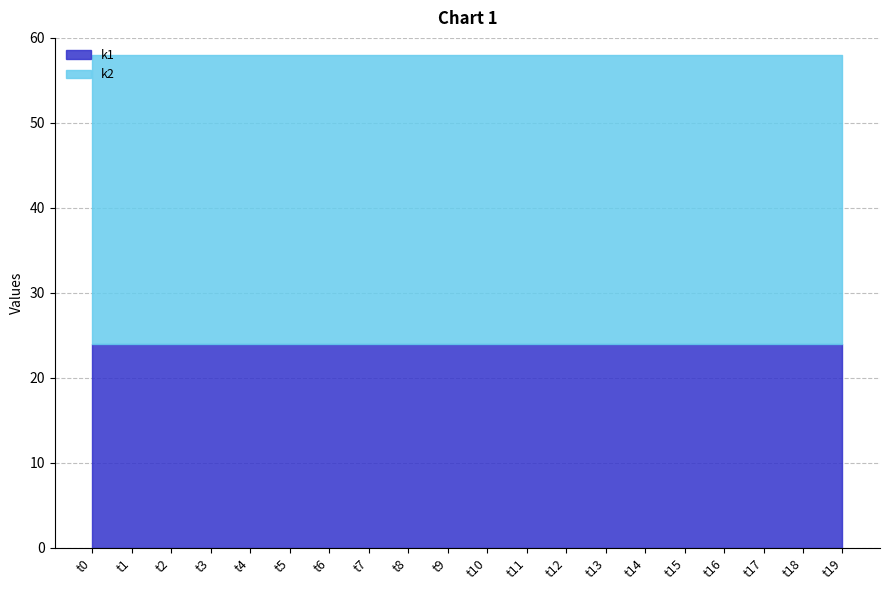

Reading left to right, what are all the values shown in this chart?

k1: 24	24	24	24	24	24	24	24	24	24	24	24	24	24	24	24	24	24	24	24
k2: 34	34	34	34	34	34	34	34	34	34	34	34	34	34	34	34	34	34	34	34